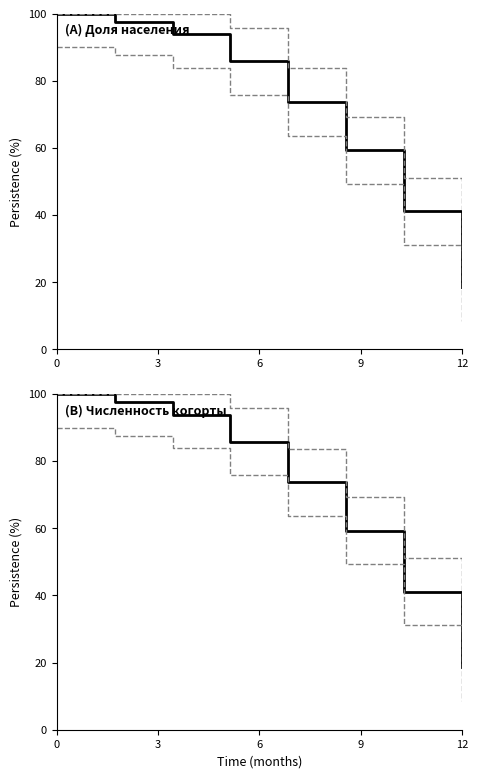

At how many categories does at least one series exceed 70?

5